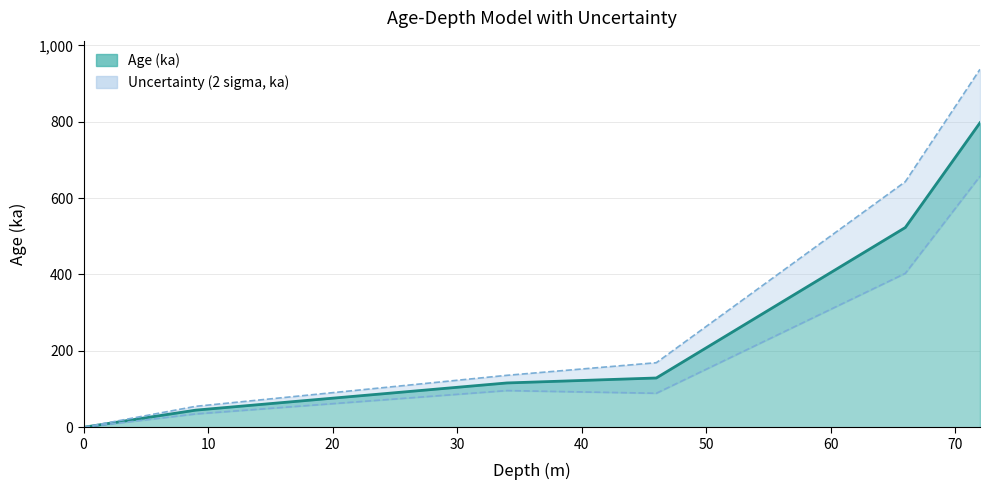

At which category is the sum across all series the highest?

72